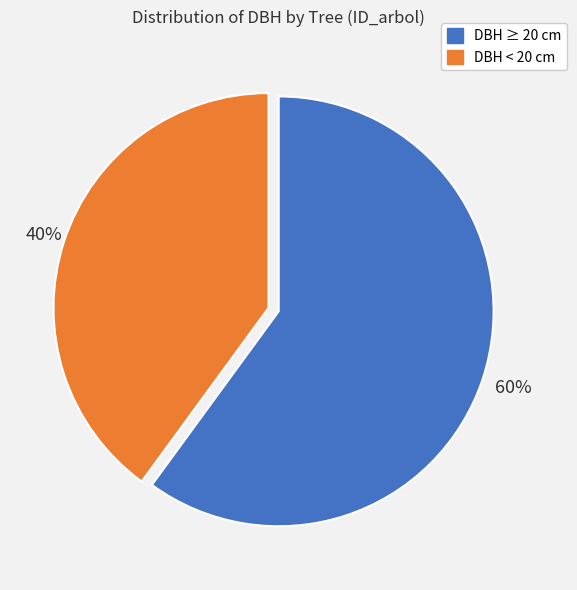

To the nearest percent, what is the difference between the largest and smallest slice percentages?

20%